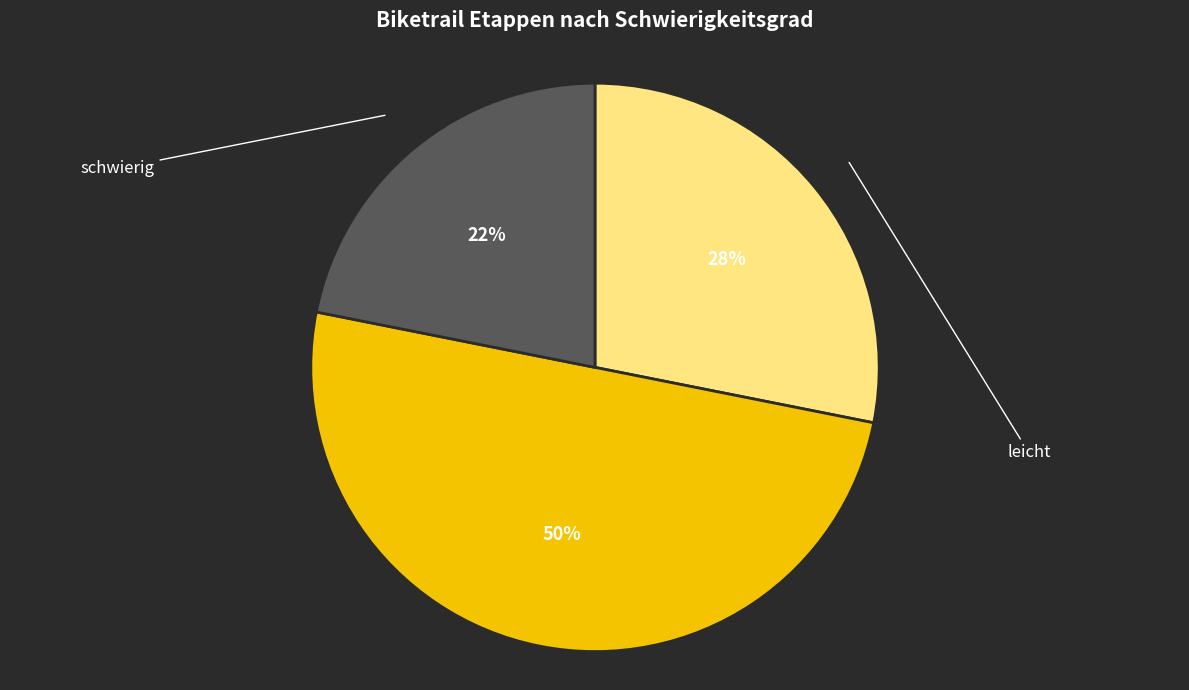

To the nearest percent, what percentage of the pie is schwierig?

22%